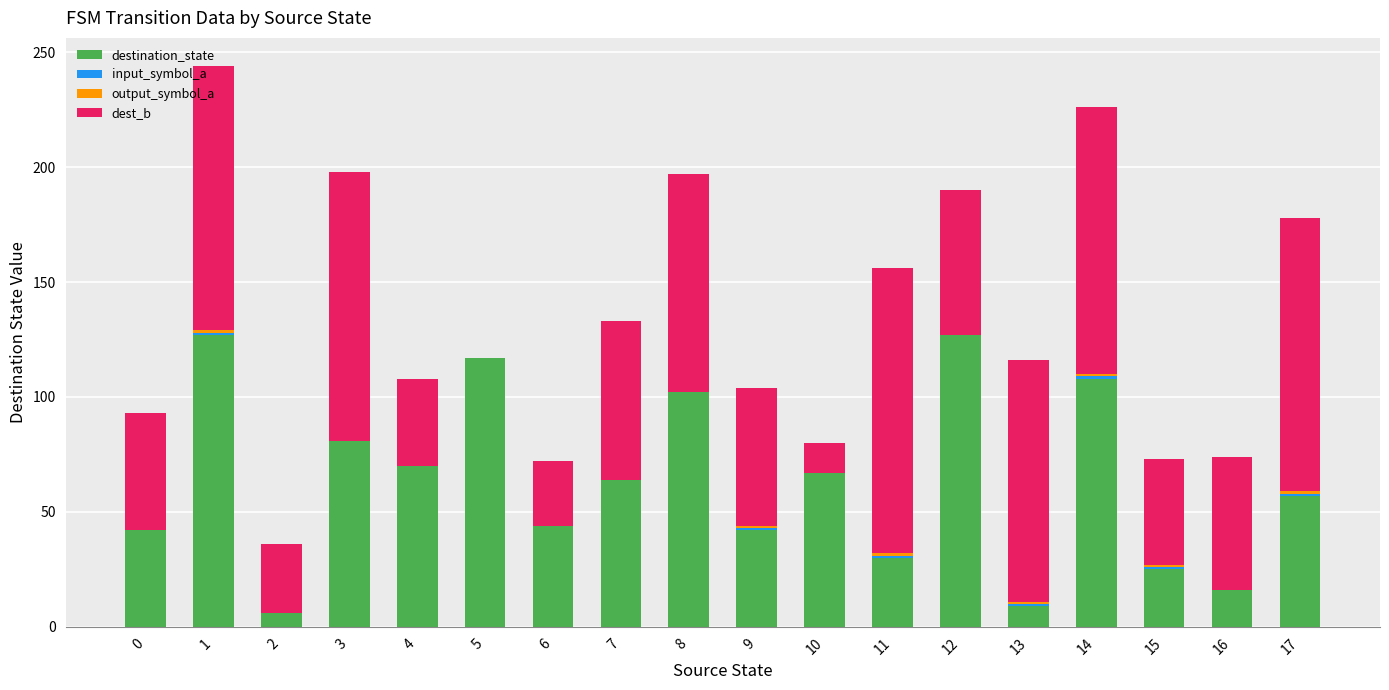

Is it true that destination_state equals 22 at 0?

False